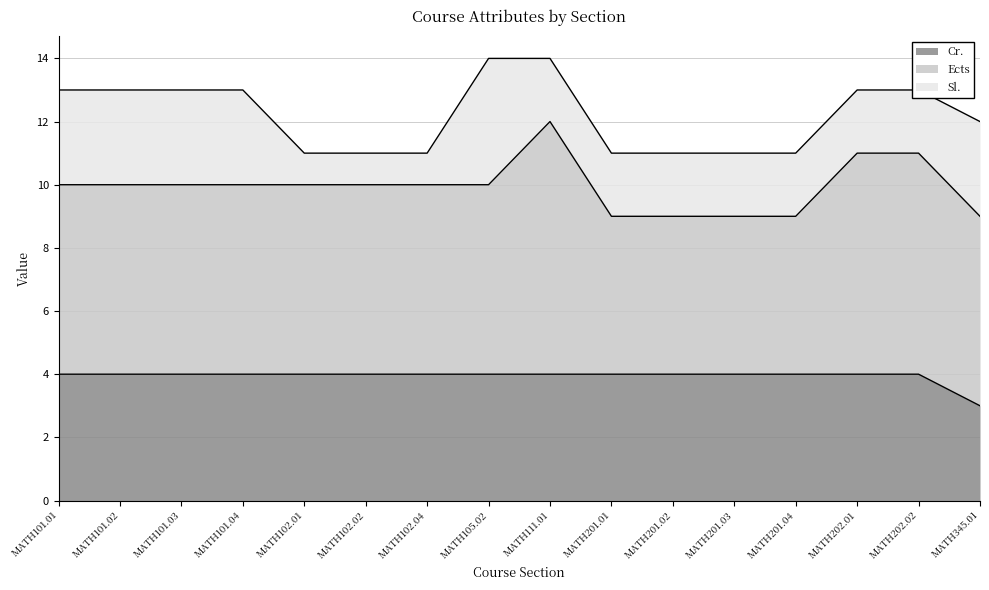

Count the Sl. values in the range 2 to 3.

12